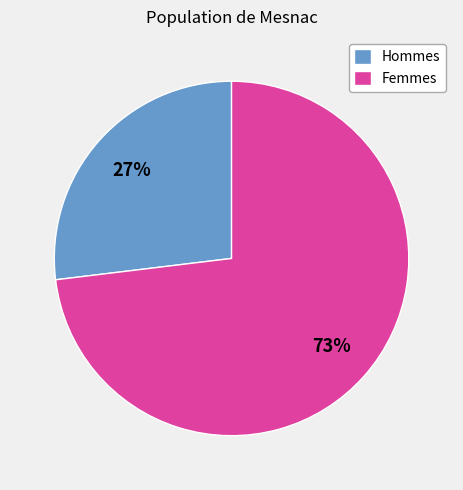

Approximately how many times larger is the value at Femmes compared to Hommes?

2.7